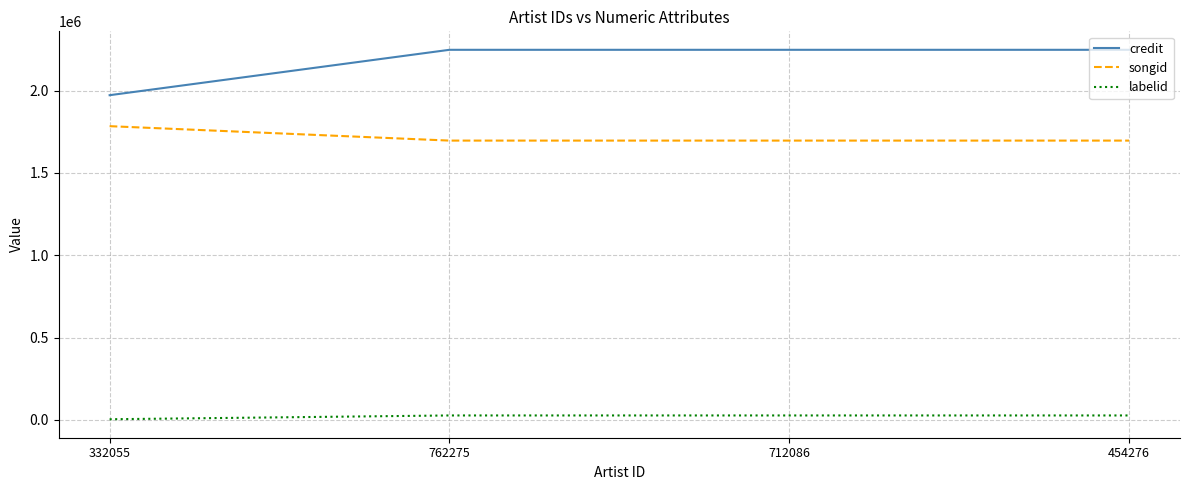

What position from the left is 332055?

1